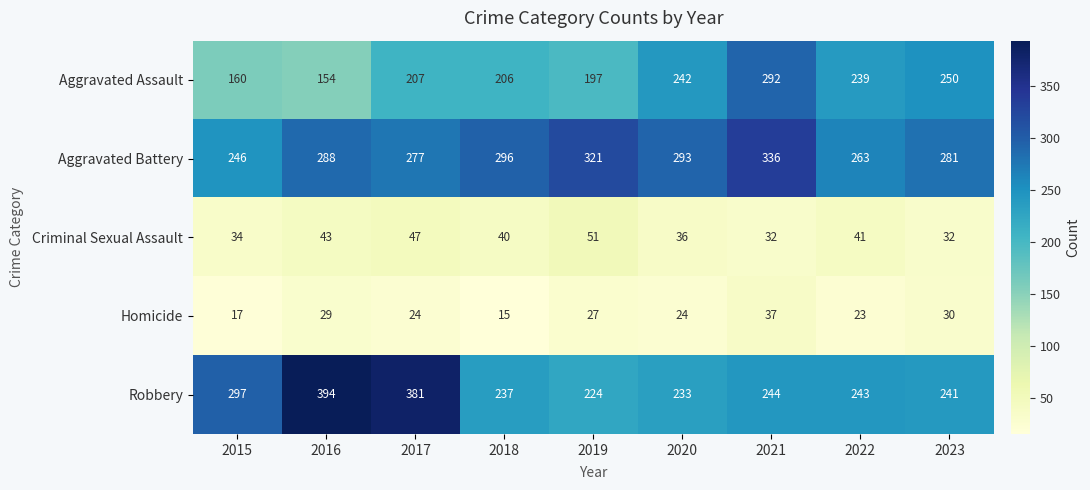

True or false: Robbery has a value of 224 at 2019.

True